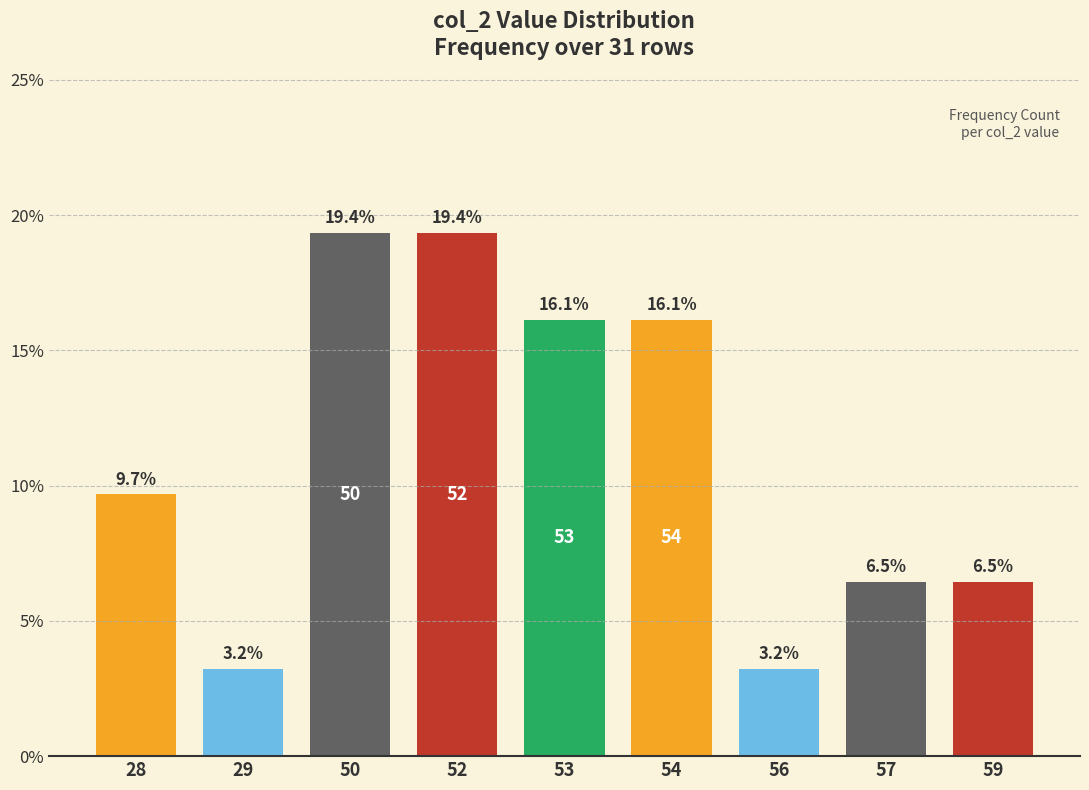

Are the bars horizontal?

No